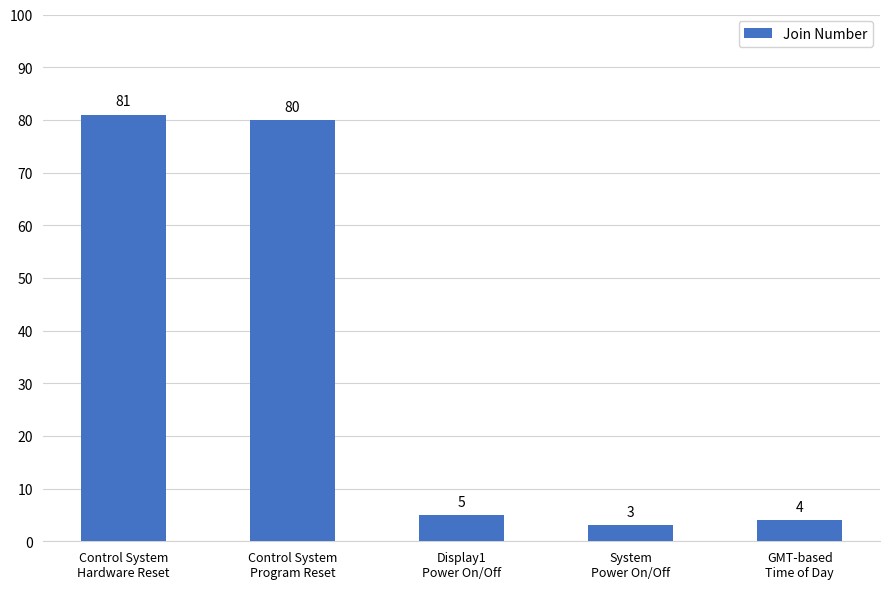

What is the minimum value shown in the chart?

3